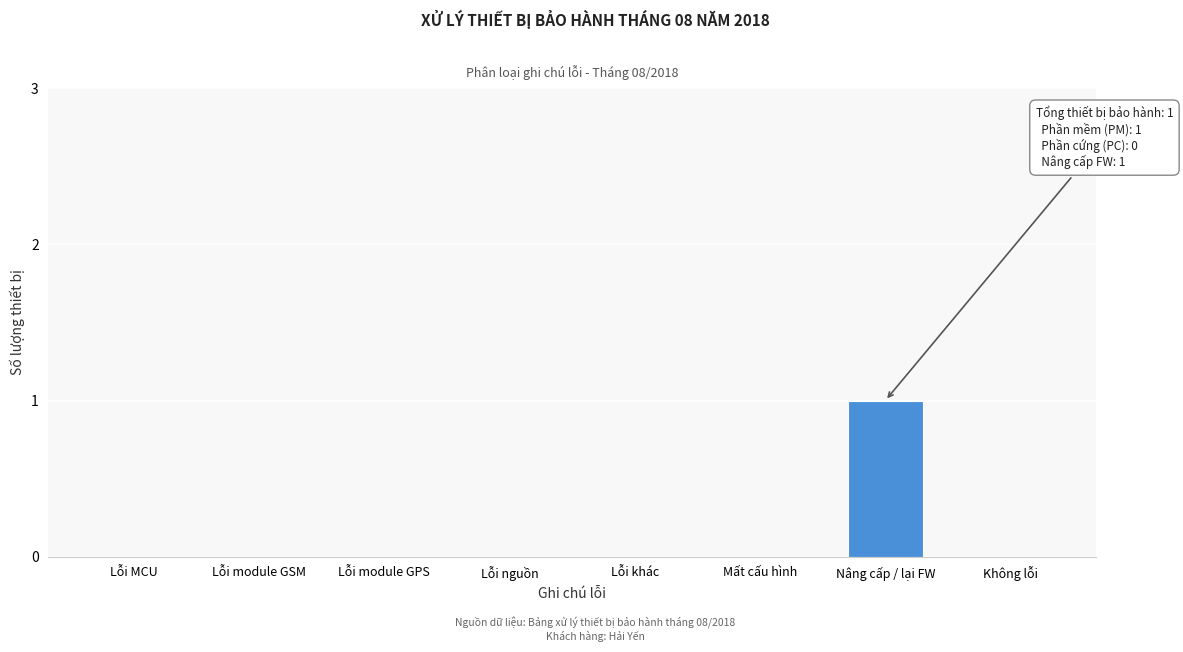

Reading left to right, transcribe all the data shown in this chart.

Lỗi MCU=0	Lỗi module GSM=0	Lỗi module GPS=0	Lỗi nguồn=0	Lỗi khác=0	Mất cấu hình=0	Nâng cấp / lại FW=1	Không lỗi=0